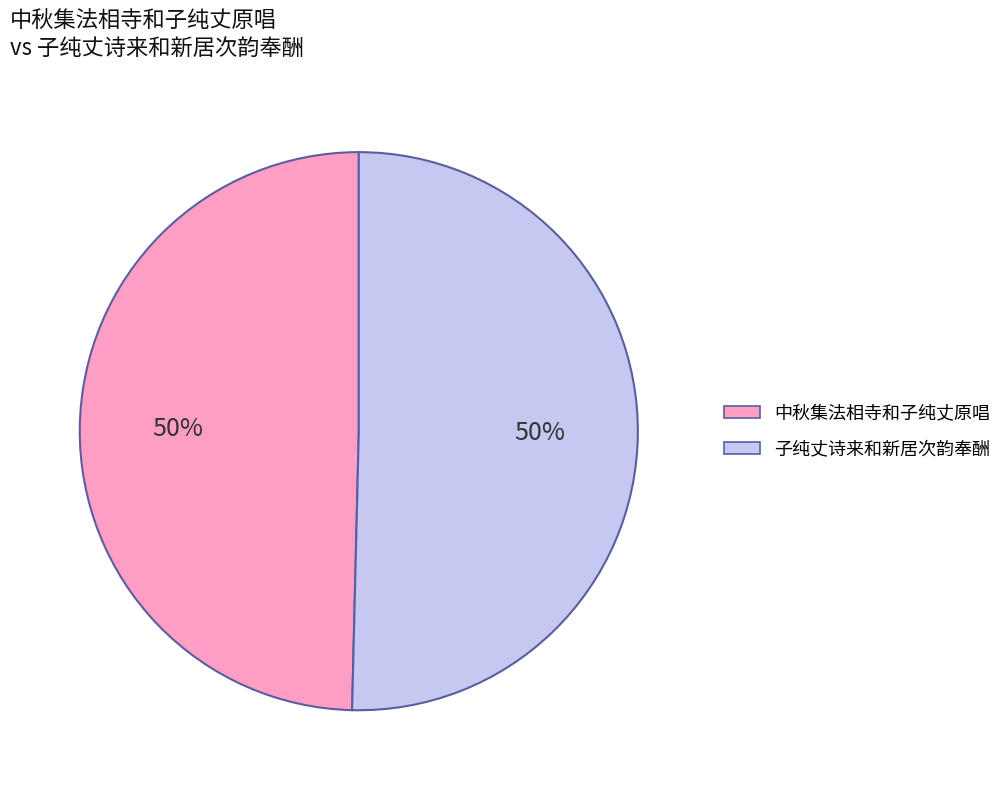

True or false: 中秋集法相寺和子纯丈原唱 accounts for 50% of the total.

True